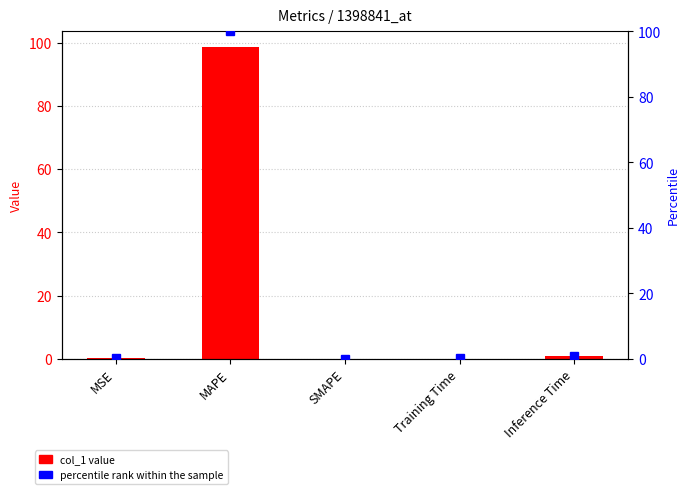

Which category has the highest value in the col_1 series?

MAPE